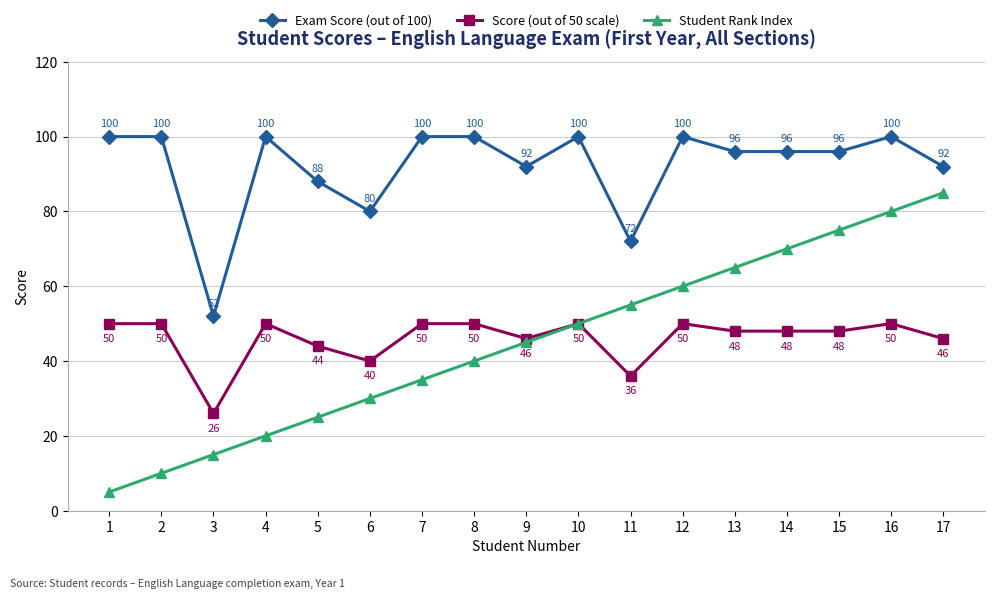

What is the difference between the highest and lowest values at 7?

65